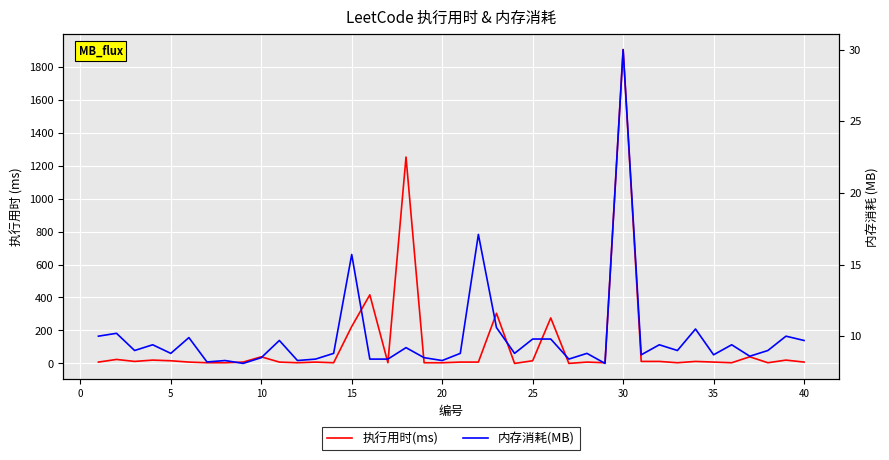

What are all the series names shown in the legend?

执行用时(ms), 内存消耗(MB)